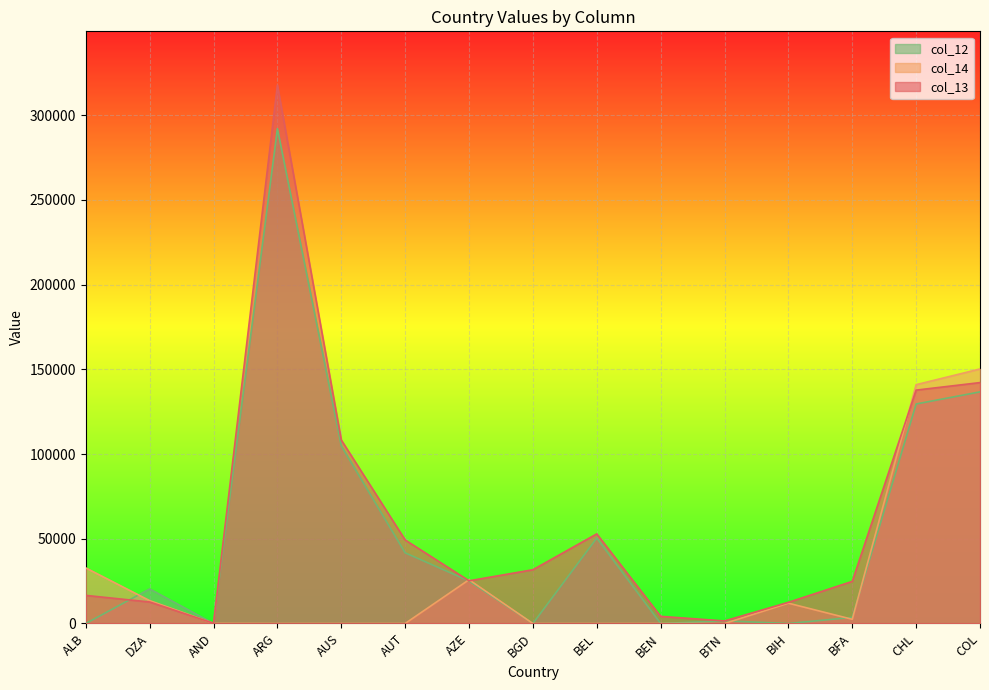

Reading left to right, what are all the values shown in this chart?

col_13: 16586	12690	140	317702	108310	49305	25201	31733	52894	4223	1506	12492	24857	137737	142175
col_14: 32797	13501	63	0	0	0	25832	0	0	0	0	11980	2478	140935	150221
col_12: 0	20406	0	292034	104799	41709	25081	0	50397	0	1571	0	3610	129546	136698